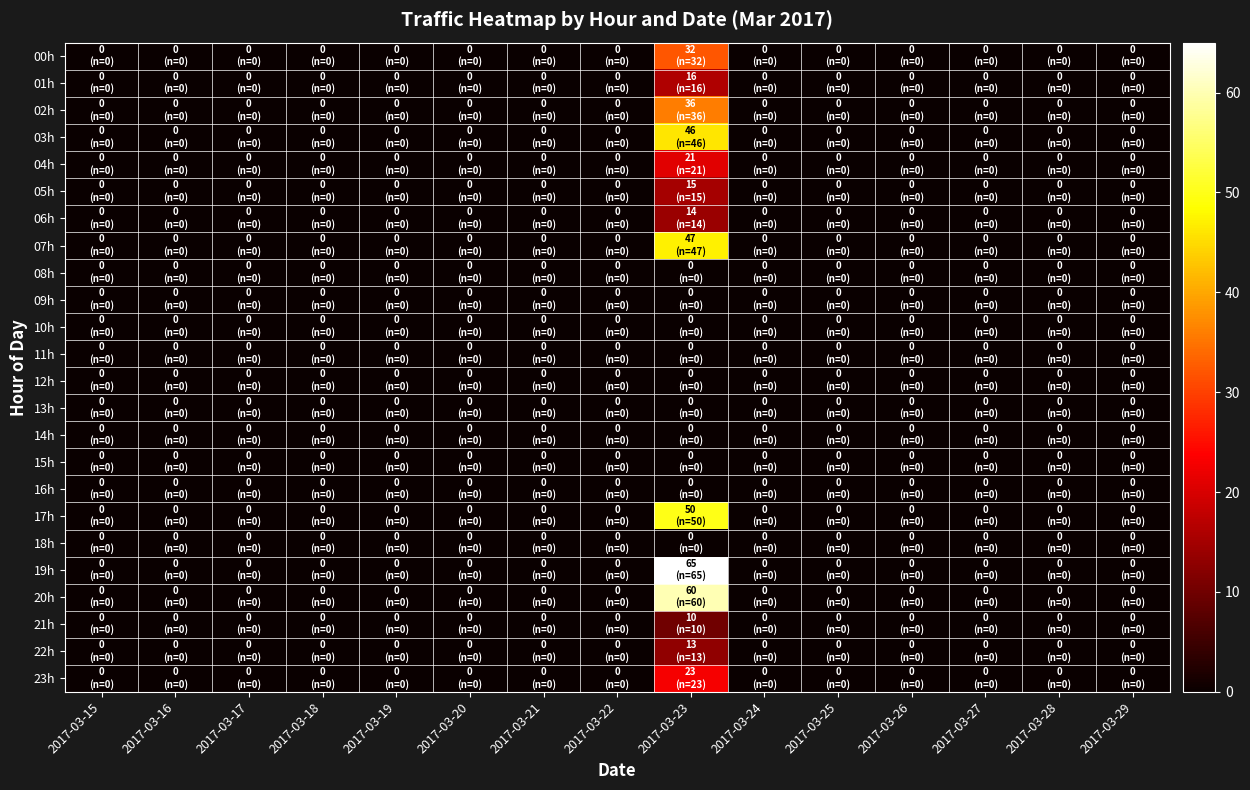

What is the greatest value displayed?

65